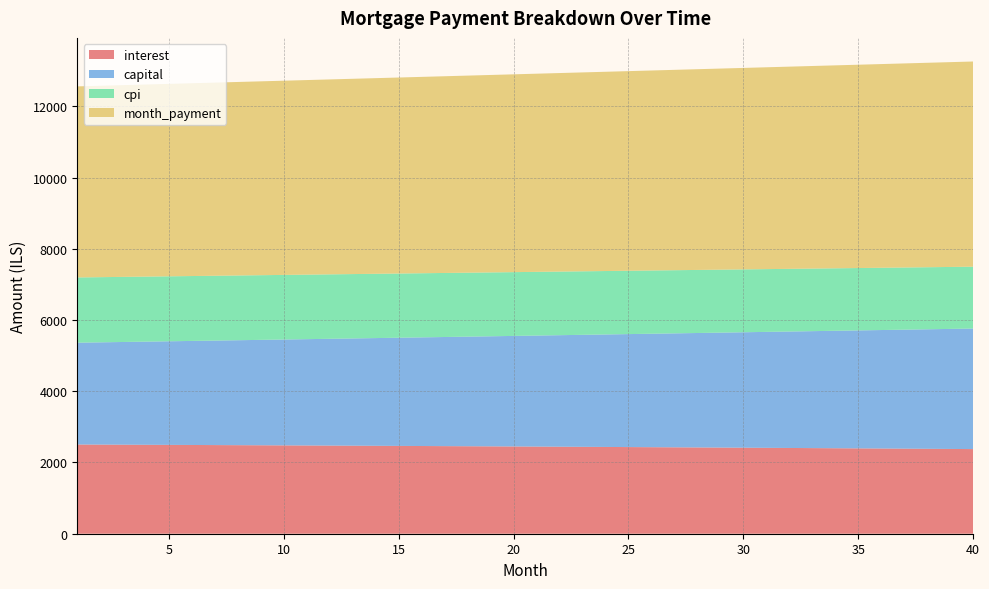

Reading right to left, what are all the values shown in this chart?

interest: 40=2376.0	39=2380.1	38=2384.1	37=2388.1	36=2392.1	35=2396.0	34=2399.8	33=2403.6	32=2407.4	31=2411.1	30=2414.8	29=2418.5	28=2422.1	27=2425.7	26=2429.2	25=2432.7	24=2436.1	23=2439.5	22=2442.9	21=2446.2	20=2449.5	19=2452.7	18=2455.9	17=2459.1	16=2462.2	15=2465.3	14=2468.3	13=2471.4	12=2474.3	11=2477.3	10=2480.2	9=2483.0	8=2485.8	7=2488.6	6=2491.4	5=2494.1	4=2496.8	3=2499.4	2=2502.0	1=2504.6
capital: 40=3384.4	39=3369.8	38=3355.2	37=3340.7	36=3326.3	35=3311.9	34=3297.6	33=3283.4	32=3269.2	31=3255.1	30=3241.0	29=3227.0	28=3213.1	27=3199.2	26=3185.4	25=3171.6	24=3157.9	23=3144.3	22=3130.7	21=3117.2	20=3103.7	19=3090.3	18=3077.0	17=3063.7	16=3050.4	15=3037.3	14=3024.2	13=3011.1	12=2998.1	11=2985.1	10=2972.2	9=2959.4	8=2946.6	7=2933.9	6=2921.2	5=2908.6	4=2896.0	3=2883.5	2=2871.1	1=2858.7
cpi: 40=1736.2	39=1739.2	38=1742.2	37=1745.2	36=1748.1	35=1751.0	34=1753.8	33=1756.7	32=1759.4	31=1762.2	30=1764.9	29=1767.6	28=1770.3	27=1773.0	26=1775.6	25=1778.1	24=1780.7	23=1783.2	22=1785.7	21=1788.2	20=1790.6	19=1793.0	18=1795.4	17=1797.7	16=1800.0	15=1802.3	14=1804.6	13=1806.8	12=1809.0	11=1811.2	10=1813.3	9=1815.5	8=1817.5	7=1819.6	6=1821.7	5=1823.7	4=1825.7	3=1827.6	2=1829.5	1=1831.5
month_payment: 40=5760.4	39=5749.9	38=5739.3	37=5728.8	36=5718.3	35=5707.9	34=5697.4	33=5687.0	32=5676.6	31=5666.2	30=5655.8	29=5645.5	28=5635.2	27=5624.9	26=5614.6	25=5604.3	24=5594.0	23=5583.8	22=5573.6	21=5563.4	20=5553.2	19=5543.0	18=5532.9	17=5522.8	16=5512.6	15=5502.6	14=5492.5	13=5482.4	12=5472.4	11=5462.4	10=5452.4	9=5442.4	8=5432.5	7=5422.5	6=5412.6	5=5402.7	4=5392.8	3=5382.9	2=5373.1	1=5363.3